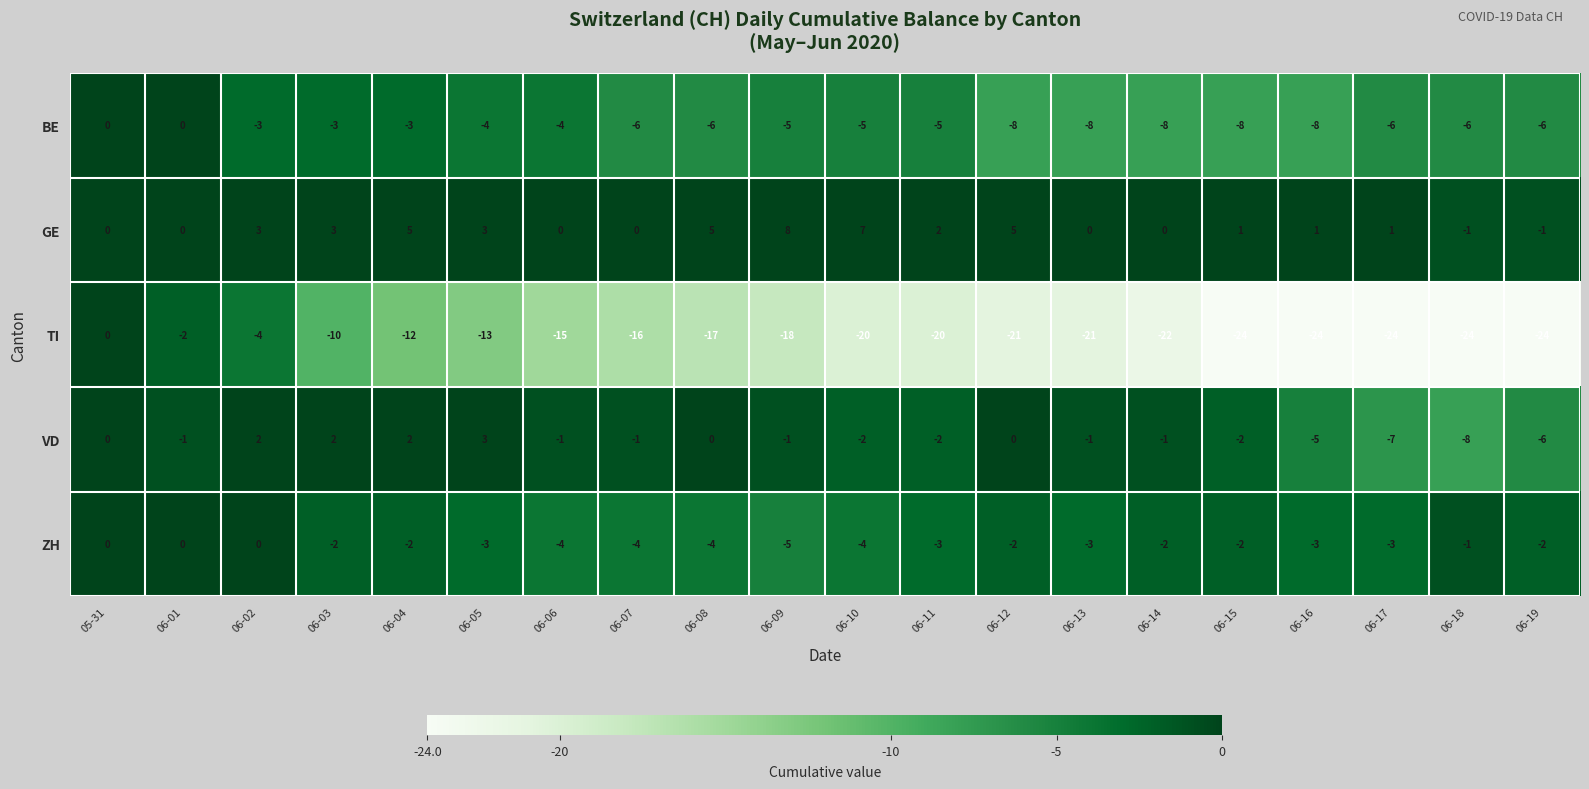

What is the difference between the TI values at 06-15 and 06-05?

11